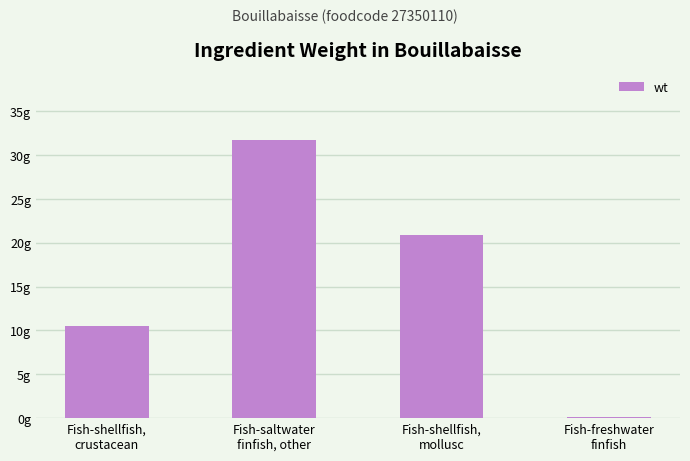

What is the sum of all values?

63.3